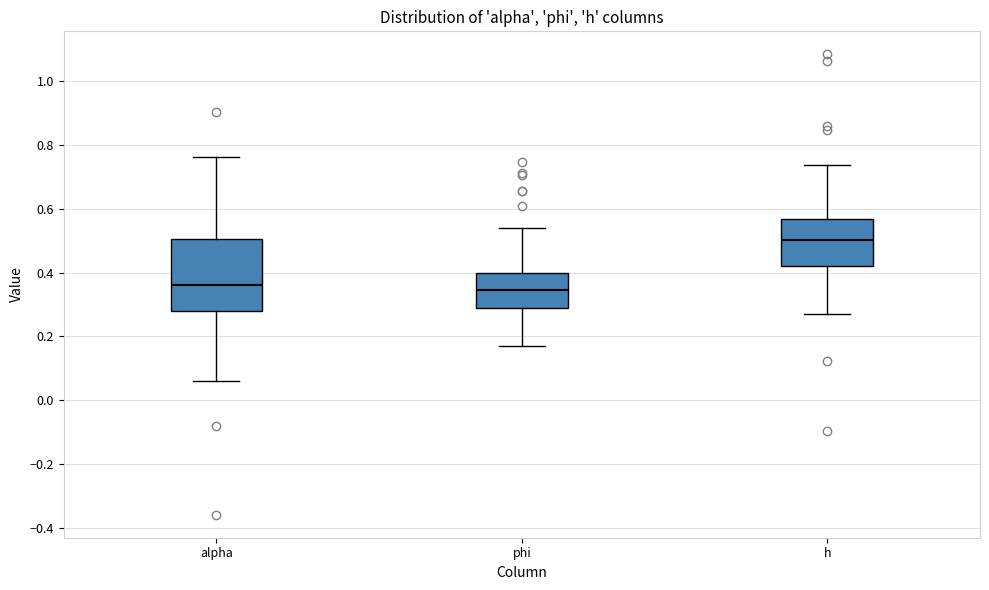

Reading left to right, transcribe this box plot: for each box, give where its median line is, the range the box spans, and where its two whiskers end, as read against the y-axis. The values are not printed on the chart, so give them approximately, as read against the axis.

alpha: median 0.36, box 0.28 to 0.50, whiskers 0.06 to 0.76
phi: median 0.34, box 0.28 to 0.40, whiskers 0.16 to 0.54
h: median 0.50, box 0.42 to 0.56, whiskers 0.26 to 0.74